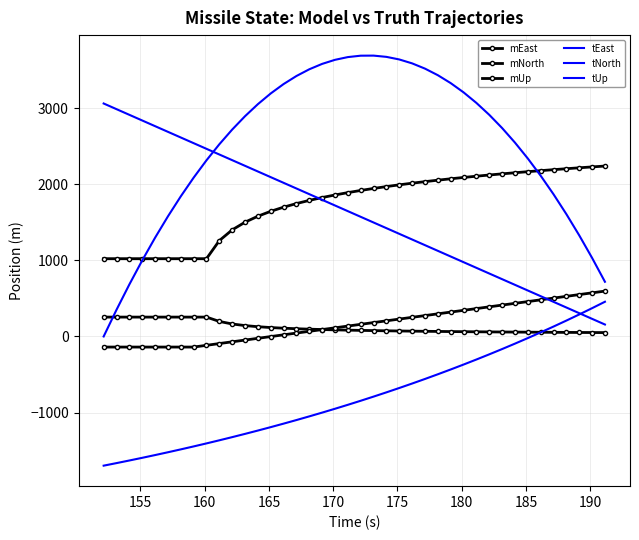

How many distinct data groups are displayed?

6